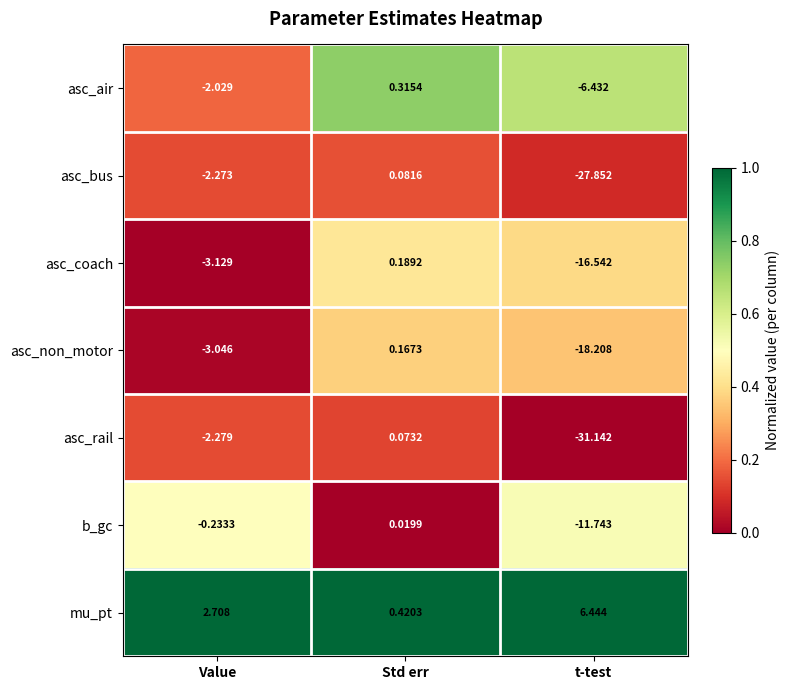

Which series has the largest total across all categories?

mu_pt